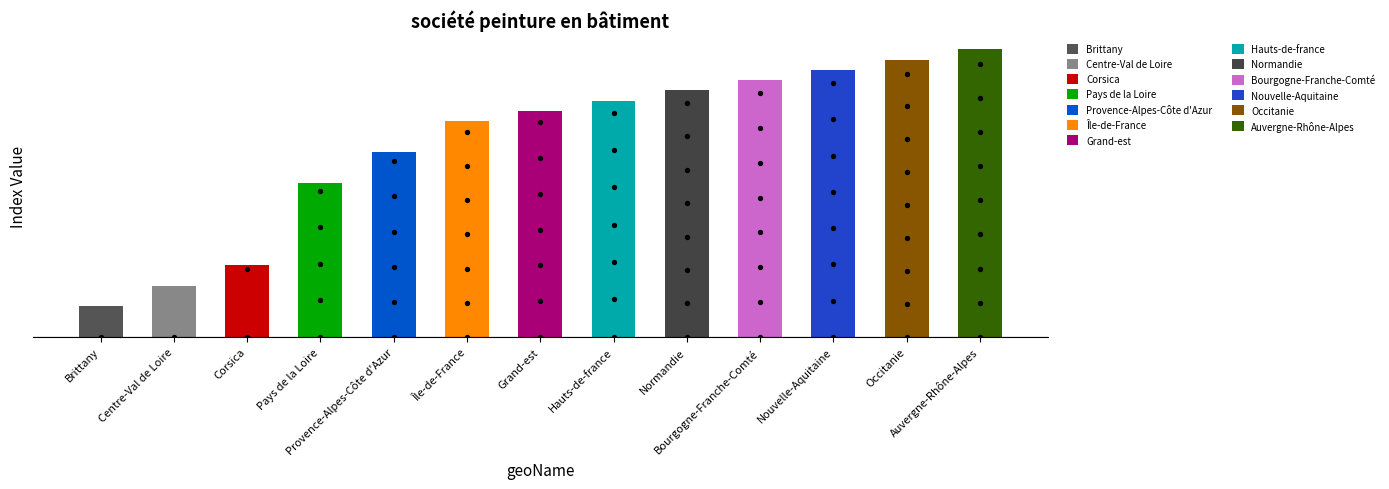

What is the change in value from Grand-est to Normandie?

+2